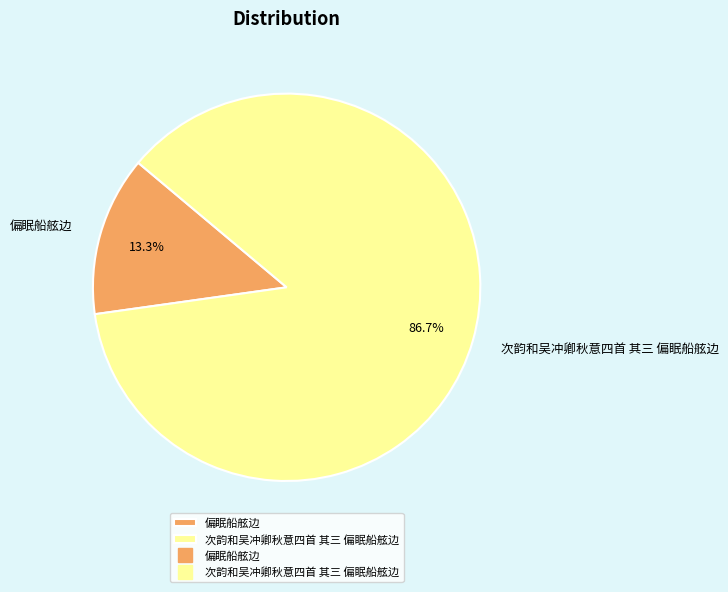

Between 次韵和吴冲卿秋意四首 其三 偏眠船舷边 and 偏眠船舷边, which is larger?

次韵和吴冲卿秋意四首 其三 偏眠船舷边